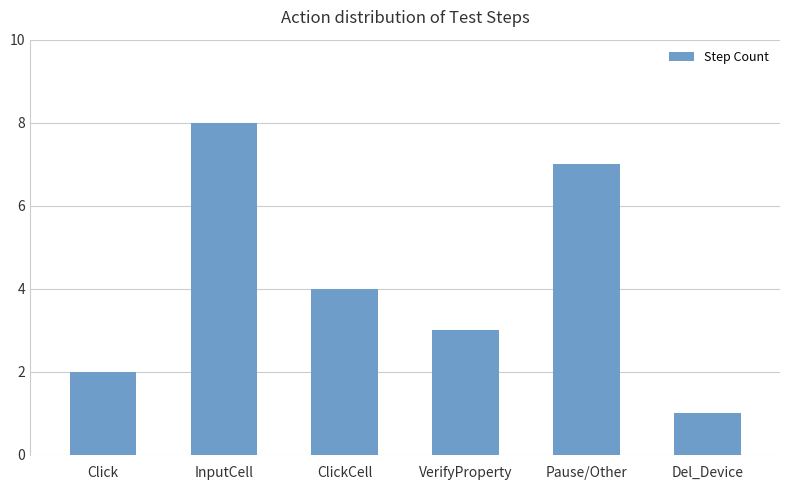

What position from the right is VerifyProperty?

3